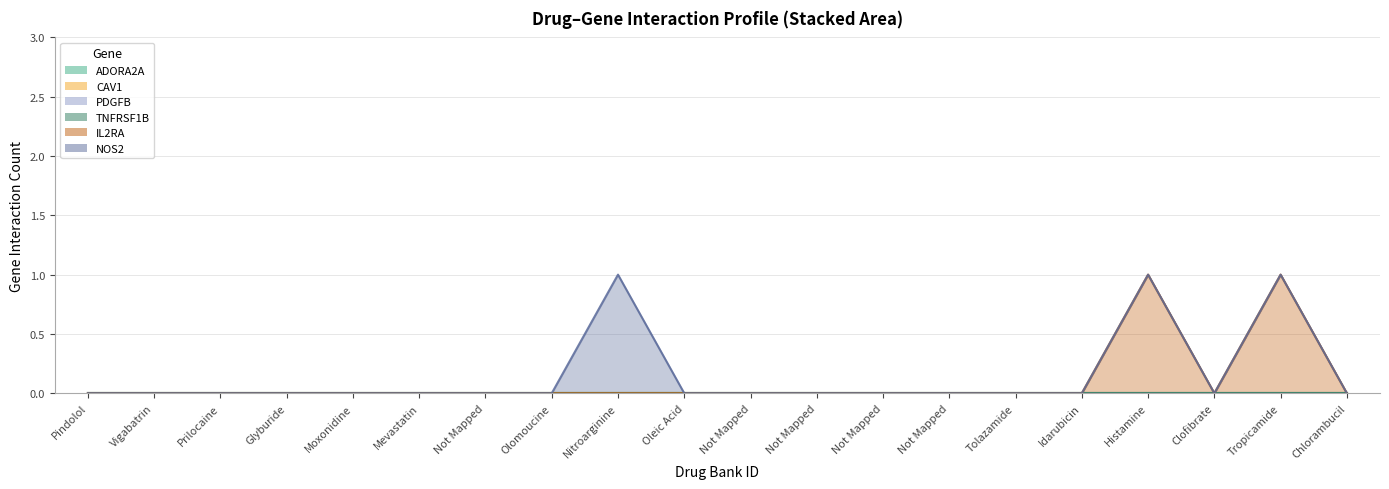

True or false: PDGFB and ADORA2A cross at least once.

False